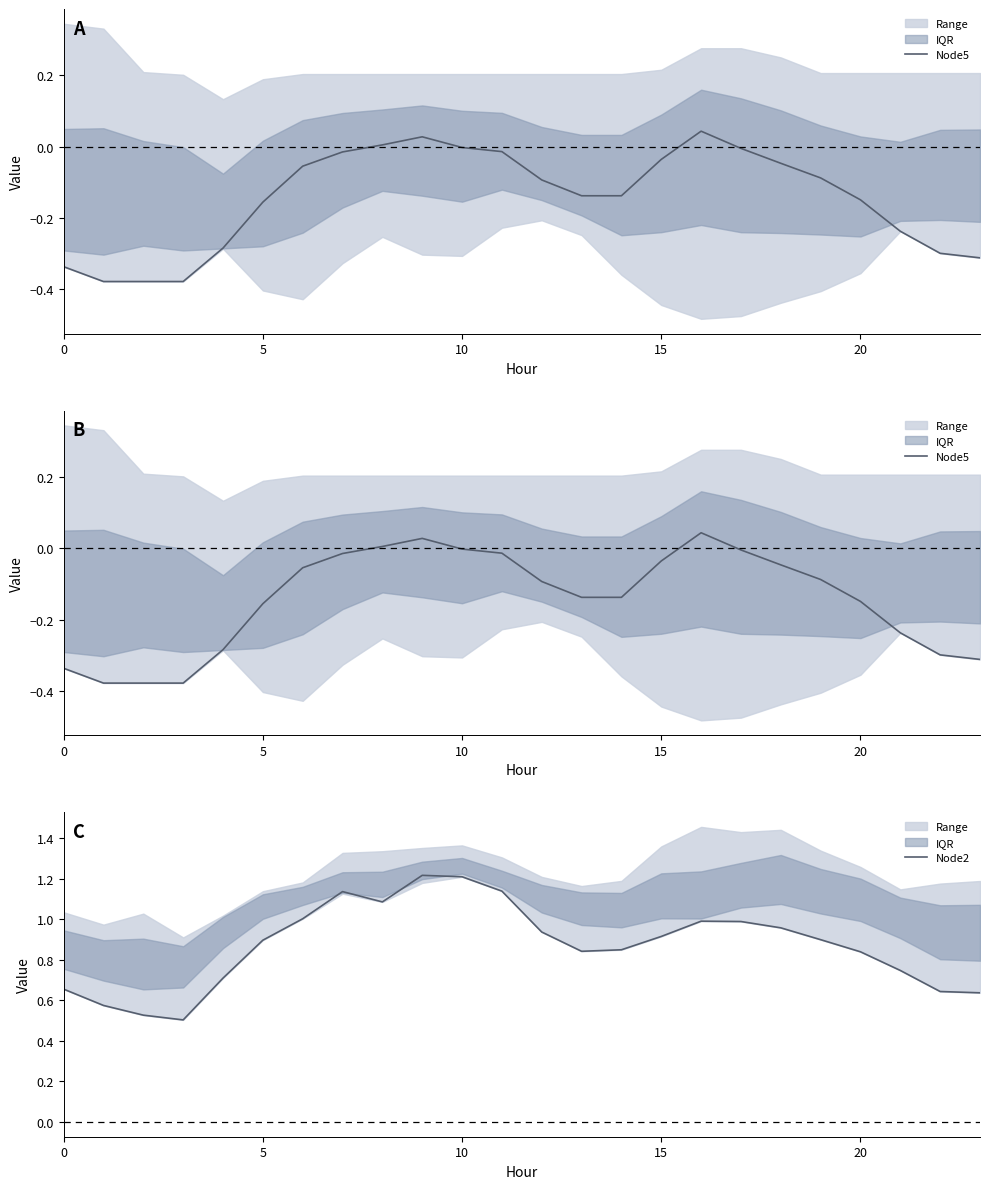

True or false: Node2 and Node5 intersect in this chart.

False